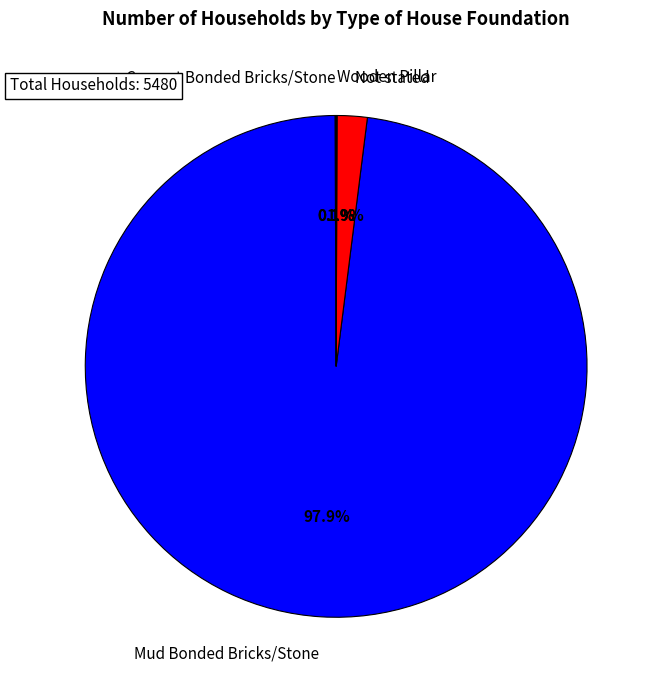

To the nearest percent, what portion does Mud Bonded Bricks/Stone represent?

98%